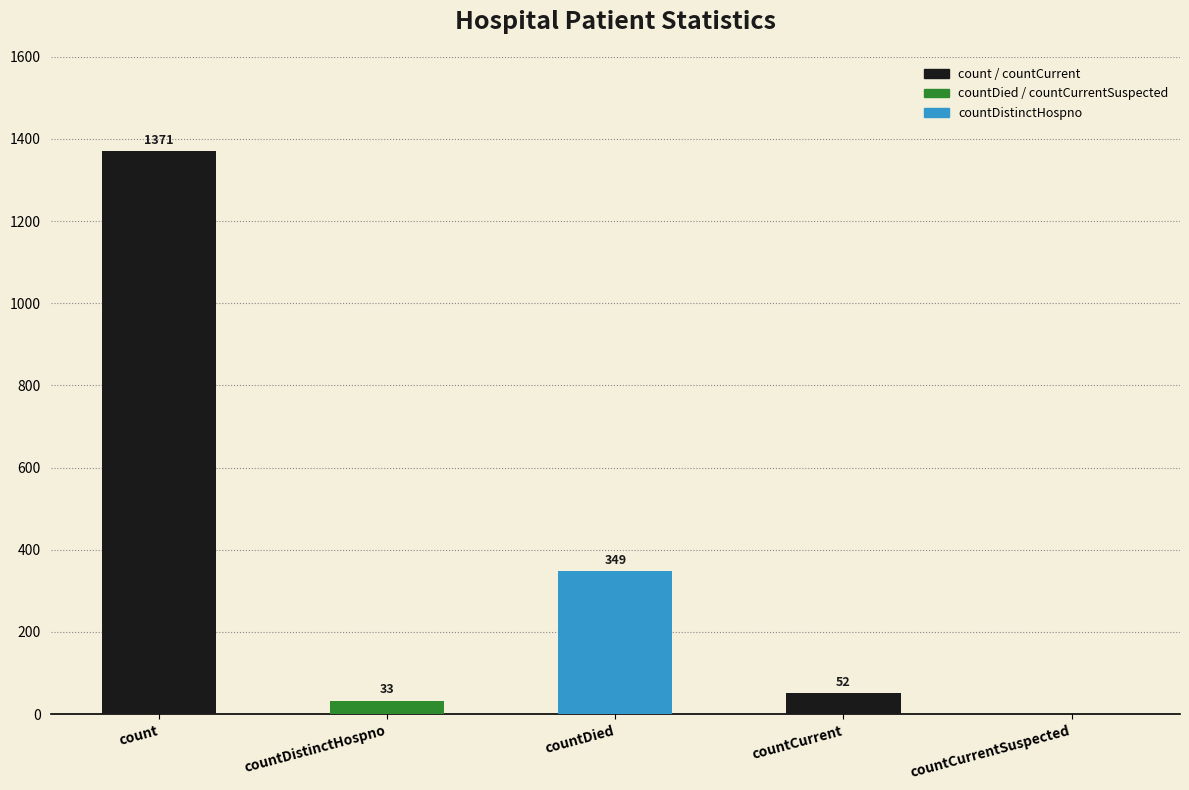

The value at count is 718. True or false?

False